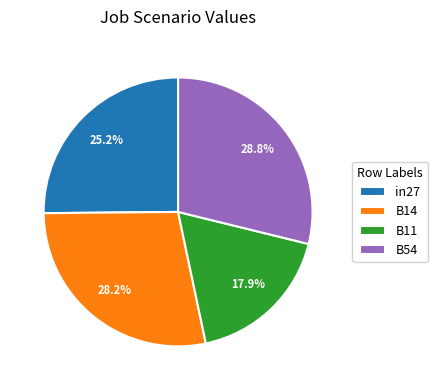

How much of the chart is everything except B54?

71.2%